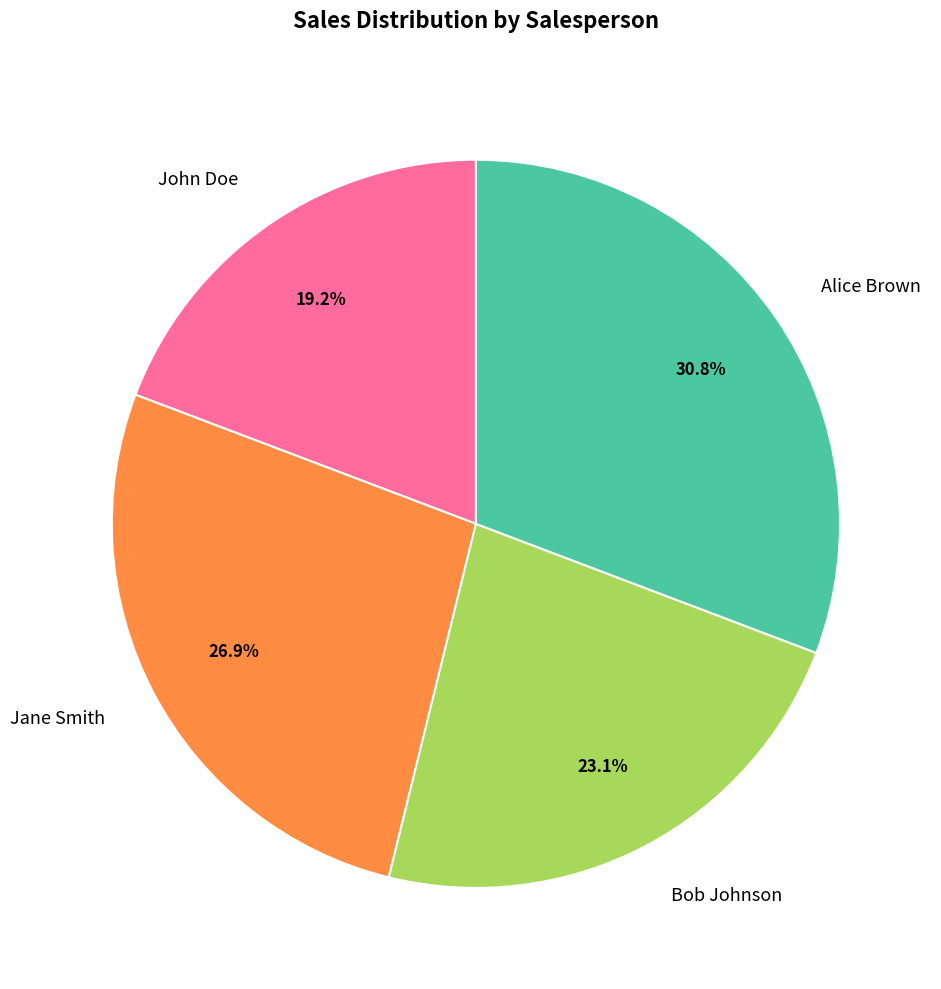

Does John Doe represent more than half of the total?

No